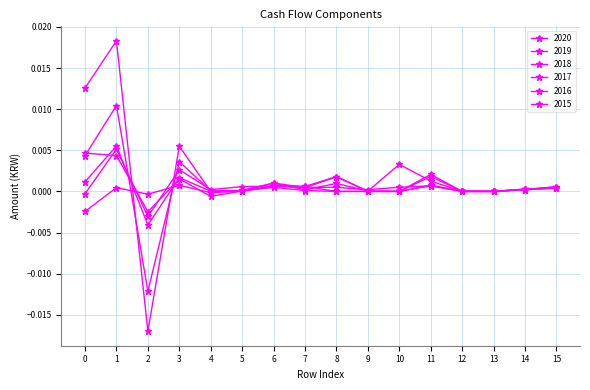

Does the chart have visible grid lines?

Yes